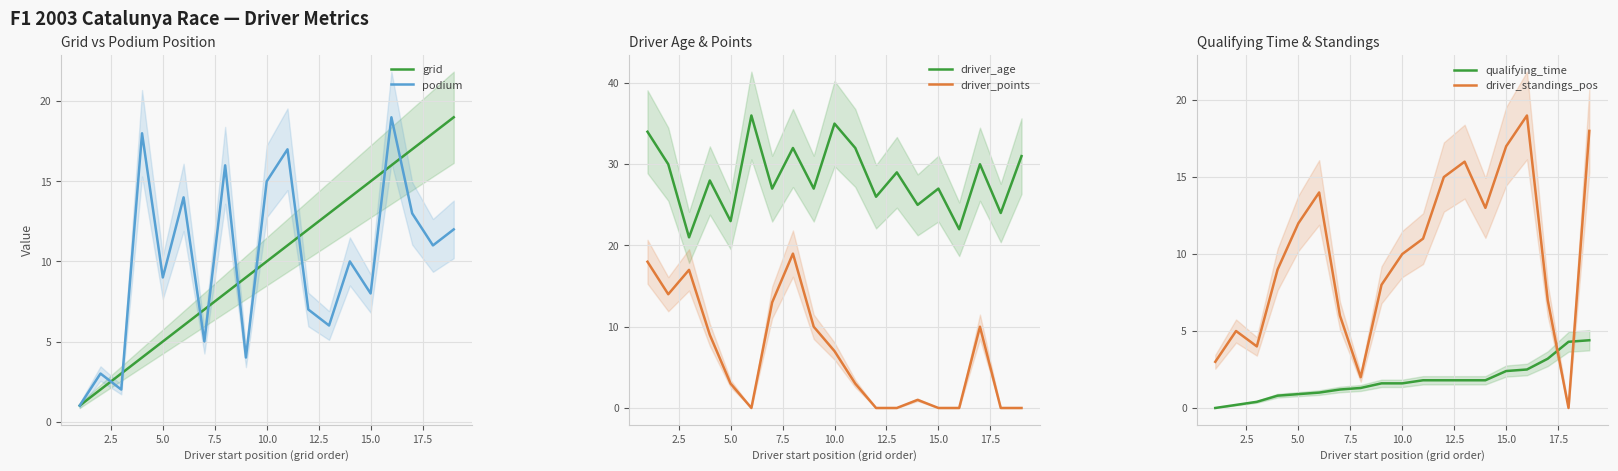

After their last crossing, which series has the higher values: qualifying_time or driver_standings_pos?

driver_standings_pos